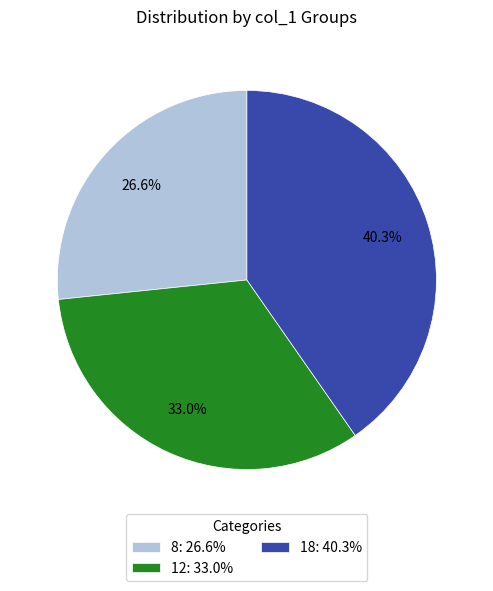

Which category has the smallest portion of the pie?

8